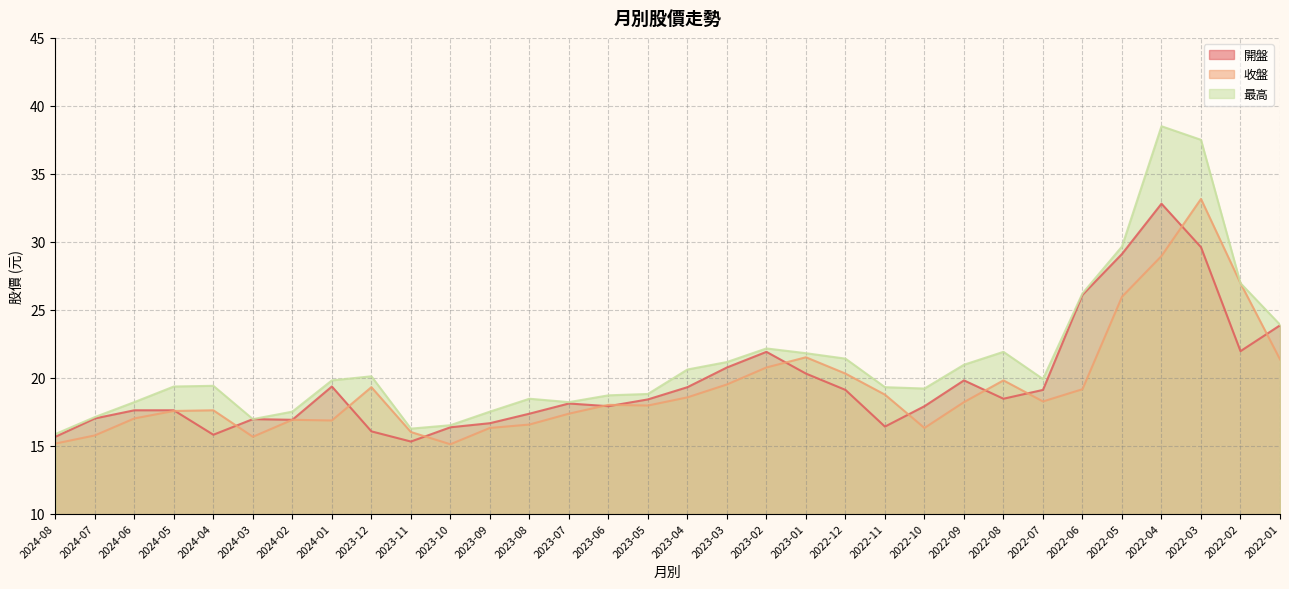

True or false: 開盤 and 收盤 cross at least once.

True